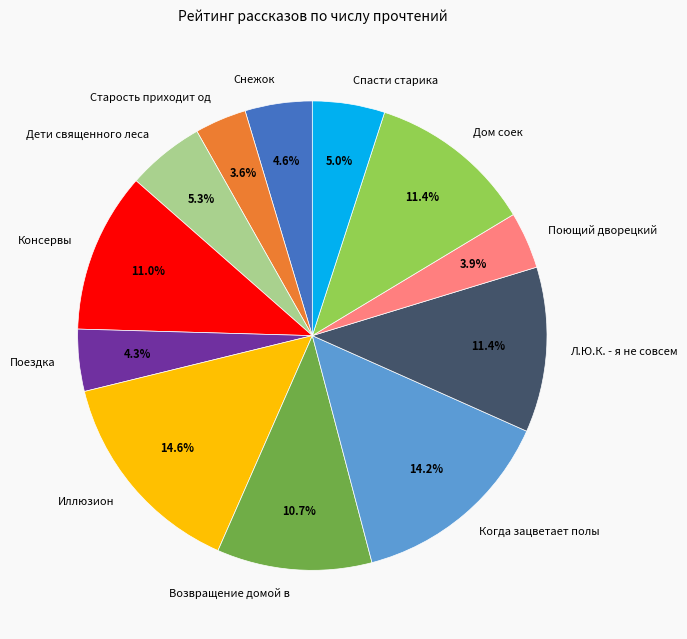

To the nearest percent, what percentage of the pie is Иллюзион?

15%